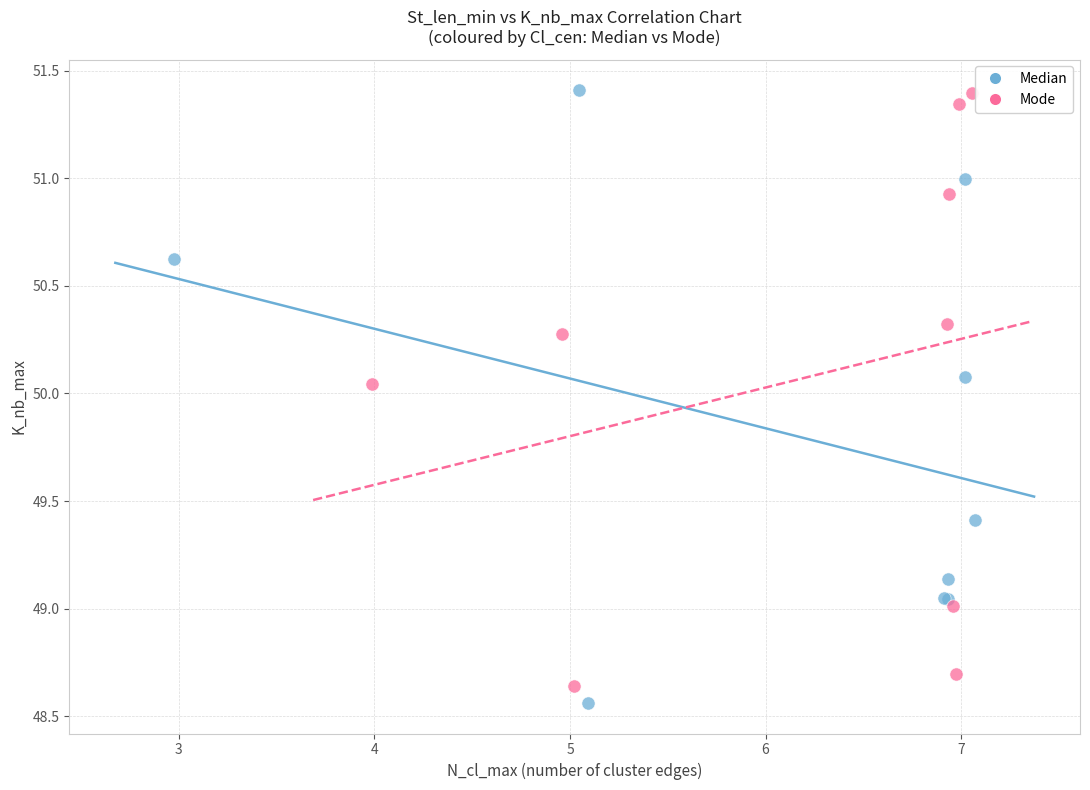

What are all the series names shown in the legend?

Median, Mode